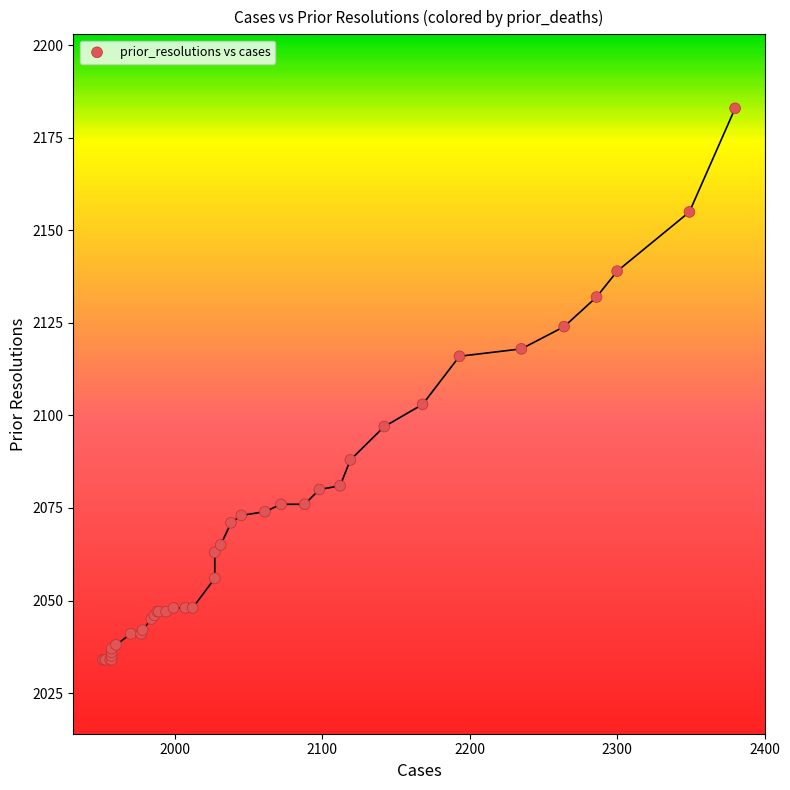

What Y value in the scatter plot is closest to 2108?

2103